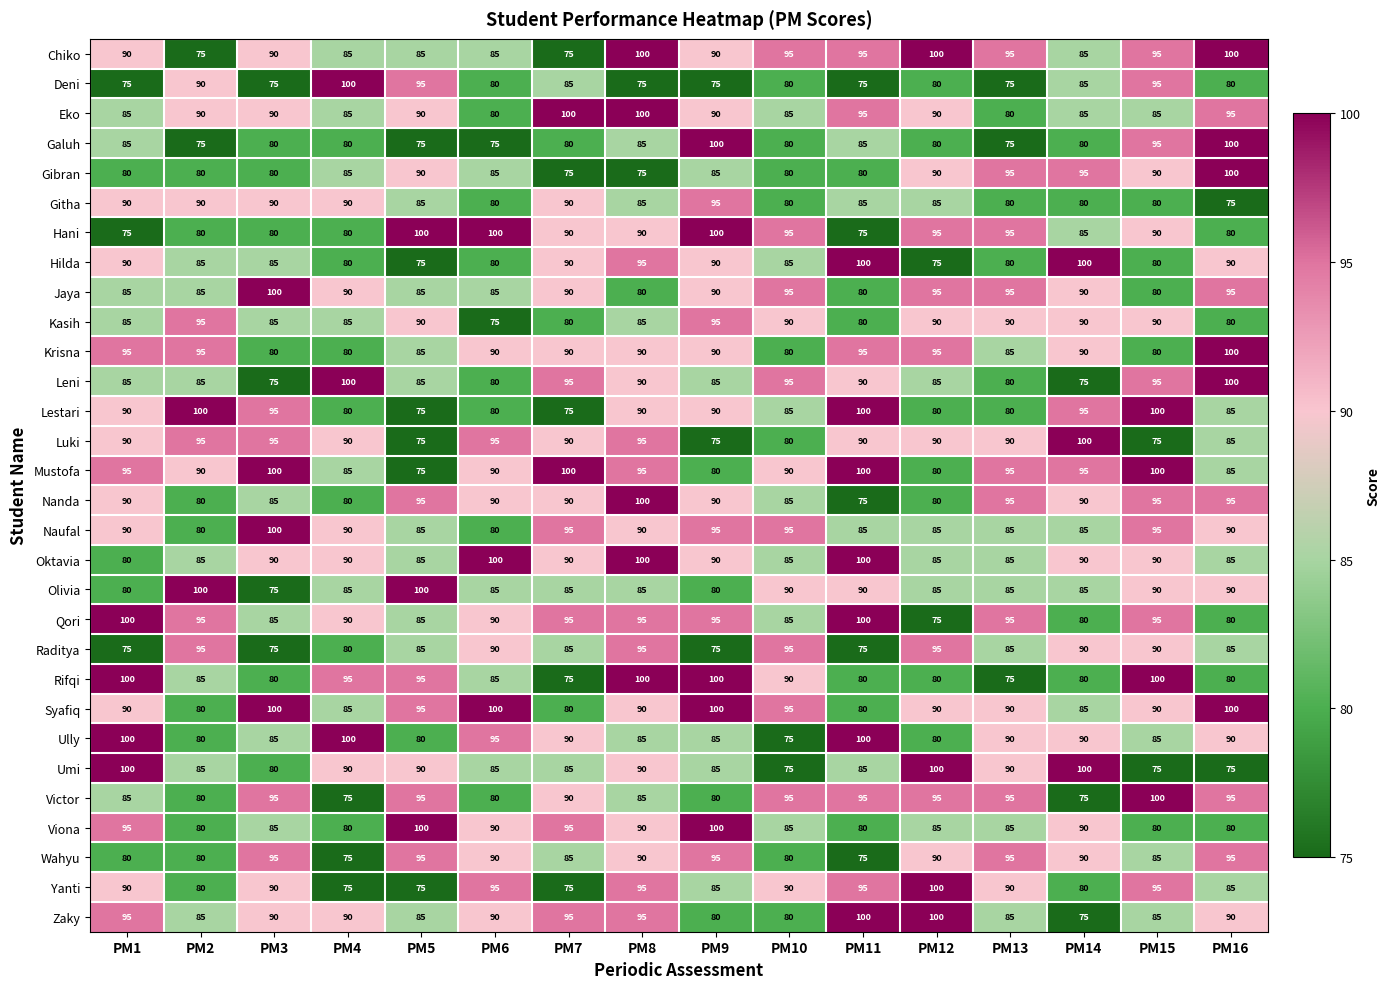

At which category is the sum across all series the highest?

PM8